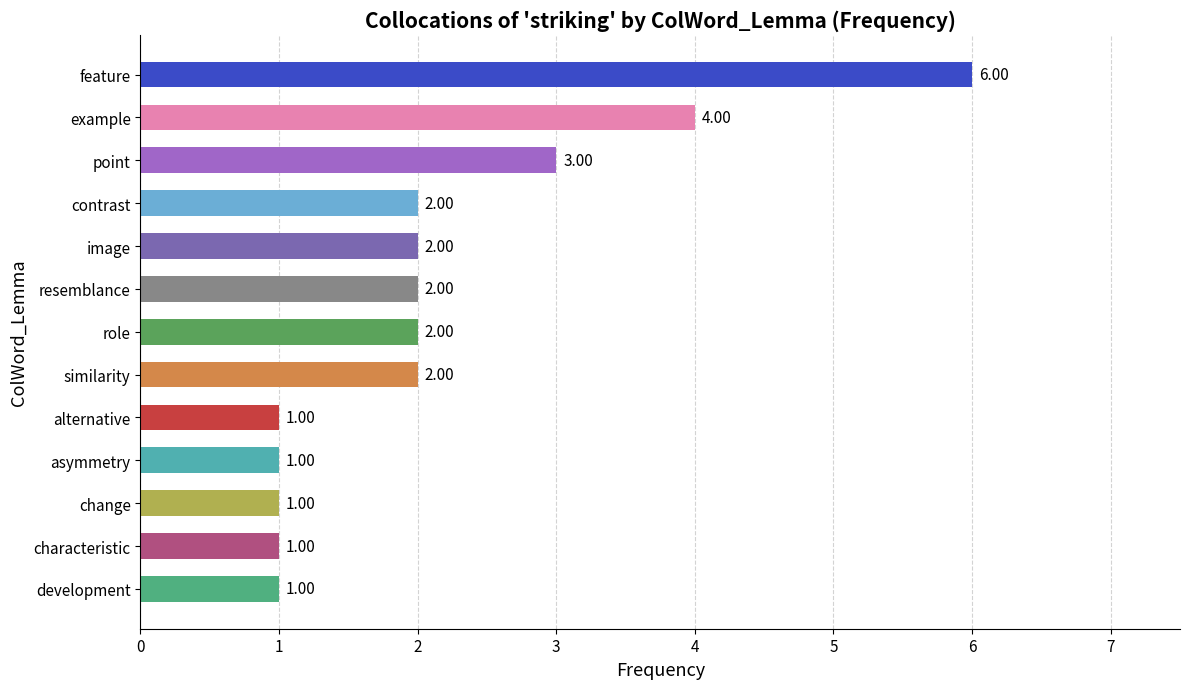

How many values are below 2?

5